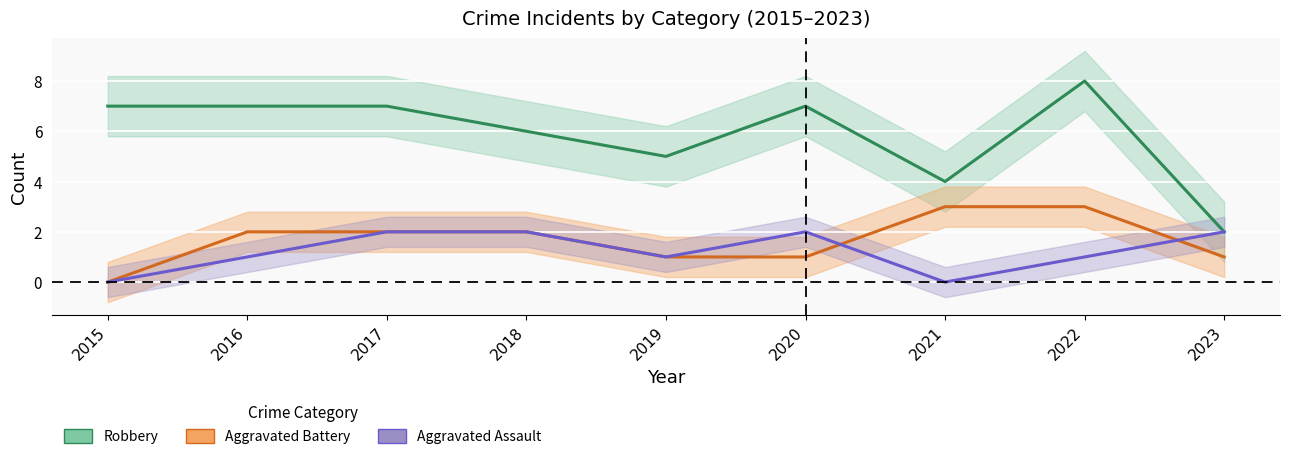

Where is the first local maximum for Aggravated Assault?

2020